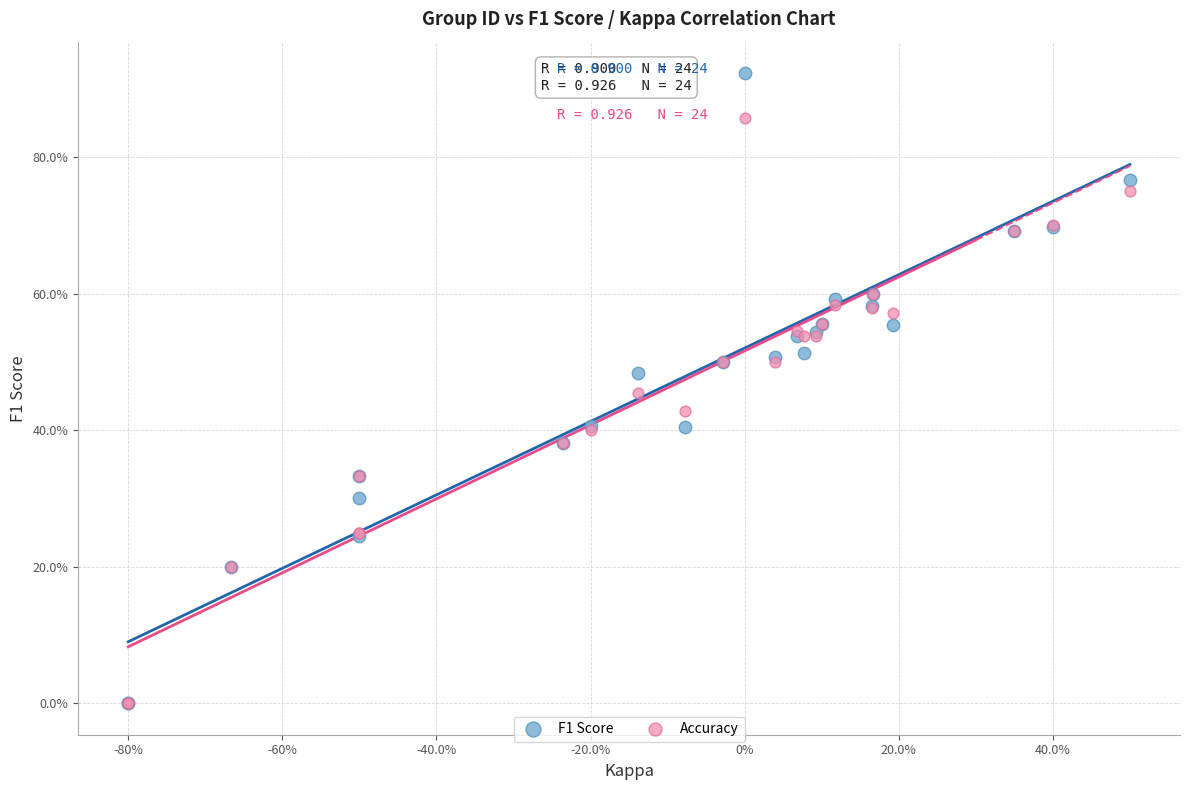

What are all the series names shown in the legend?

F1 Score, Accuracy